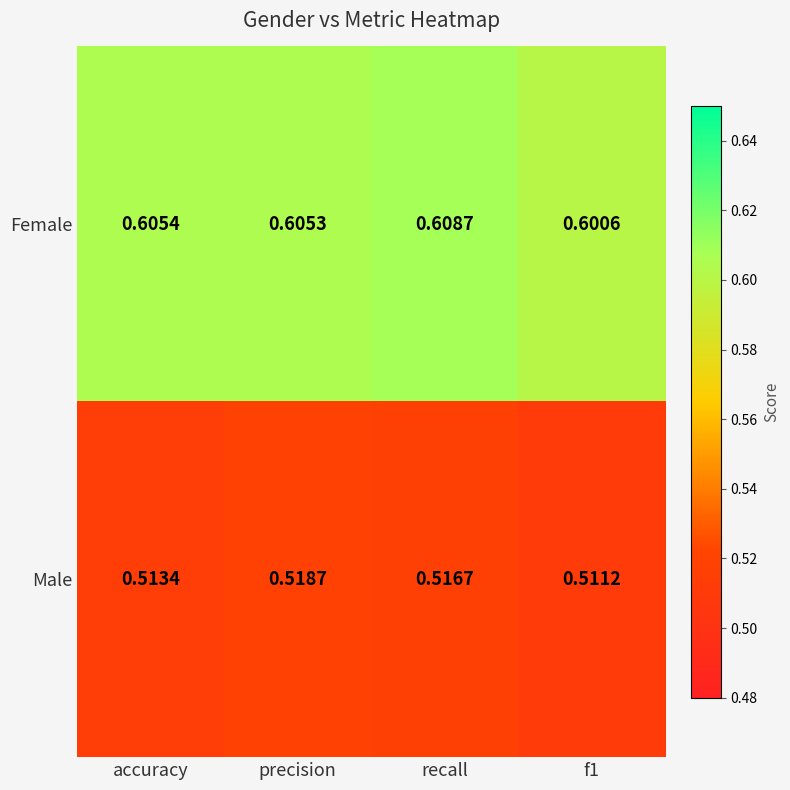

At which category is the sum across all series the highest?

recall